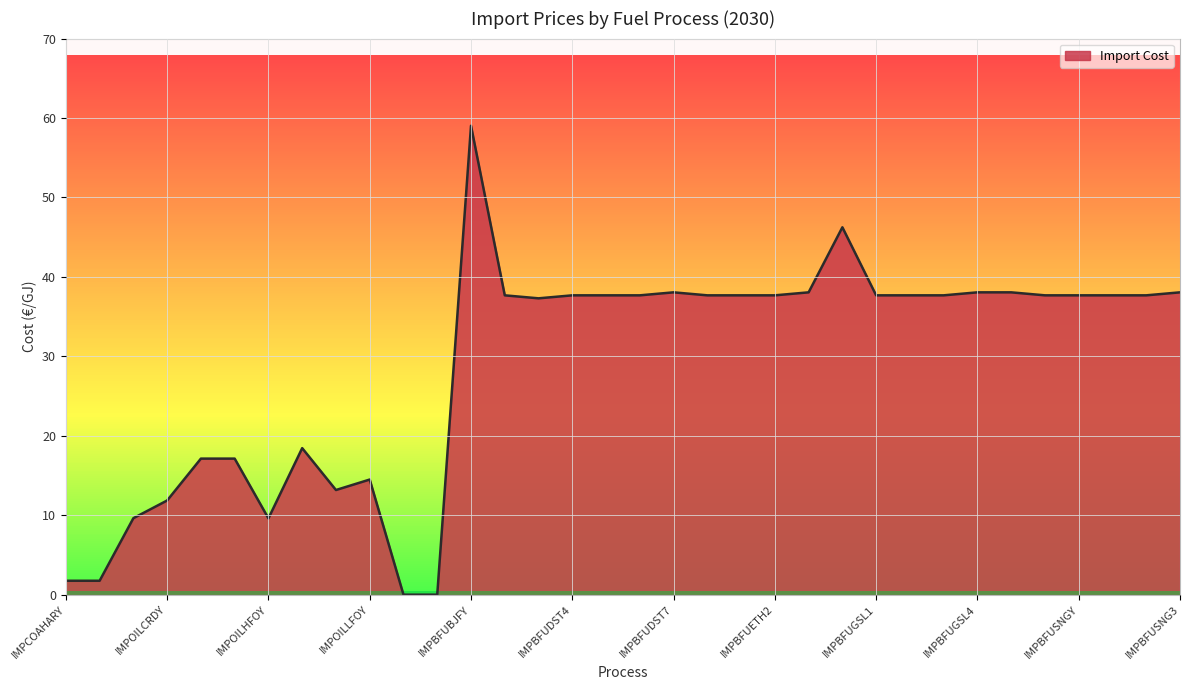

What is the difference between the maximum and minimum values?

59.0